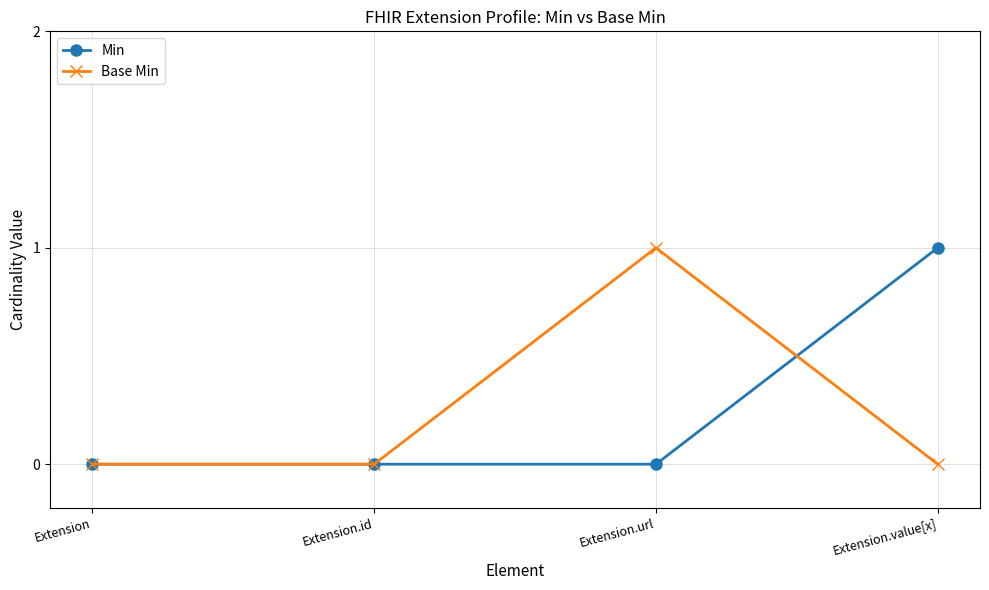

What is the difference between the Base Min values at Extension and Extension.url?

1